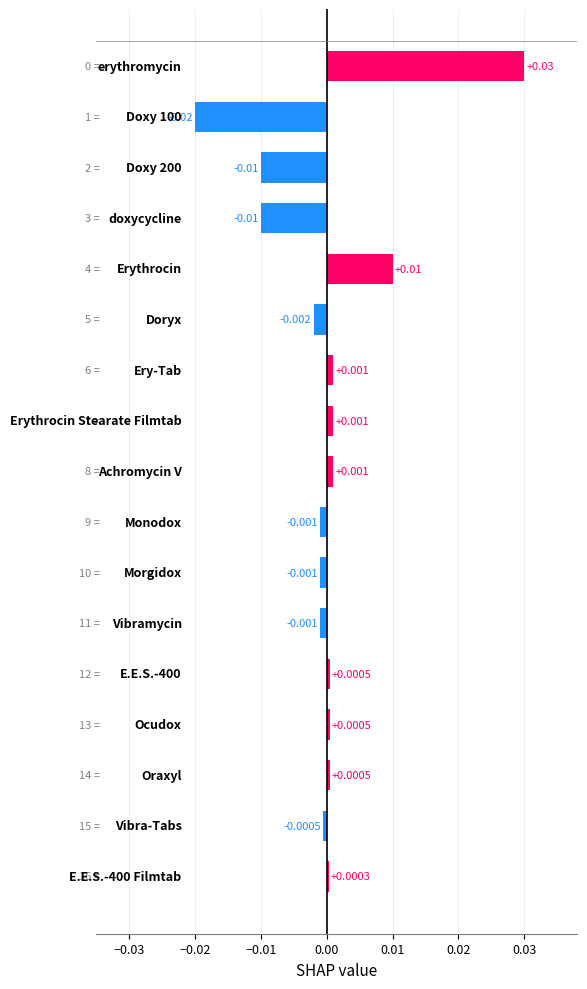

How many values are above zero?

9